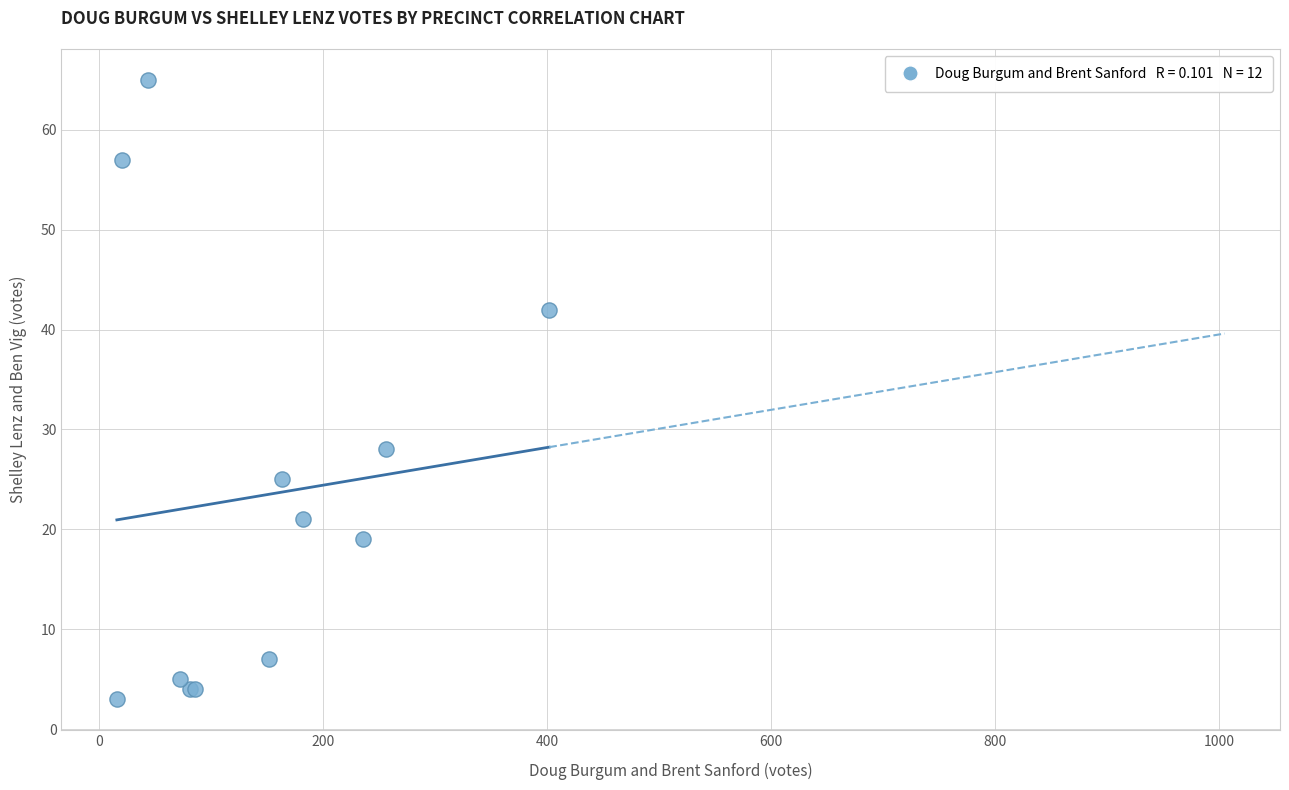

What Y value in the scatter plot is closest to 34?

28